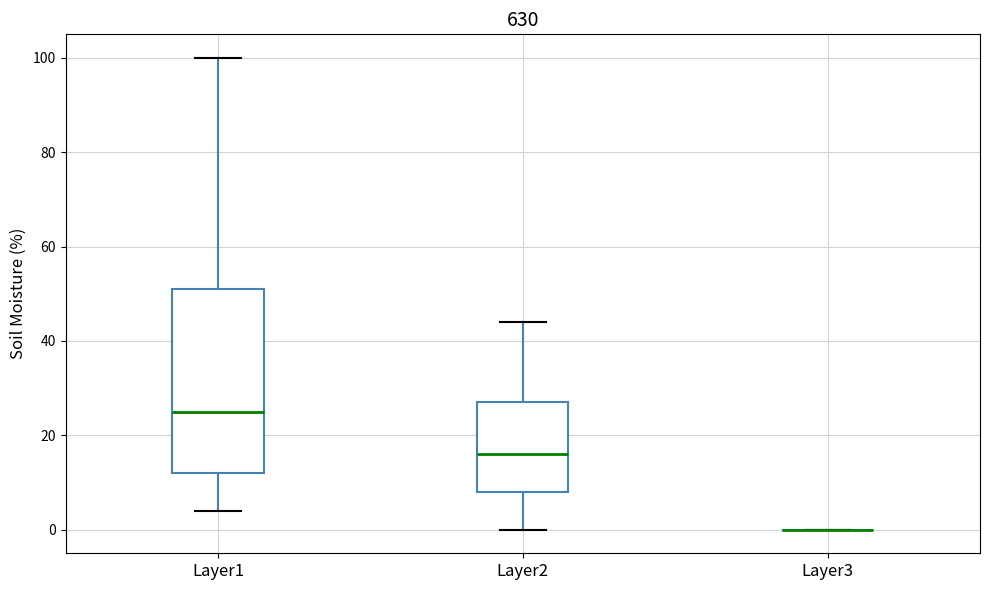

Reading left to right, transcribe this box plot: for each box, give where its median line is, the range the box spans, and where its two whiskers end, as read against the y-axis. The values are not printed on the chart, so give them approximately, as read against the axis.

Layer1: median 26, box 12 to 52, whiskers 4 to 100
Layer2: median 16, box 8 to 28, whiskers 0 to 44
Layer3: box collapsed to a line at 0, whiskers 0 to 0